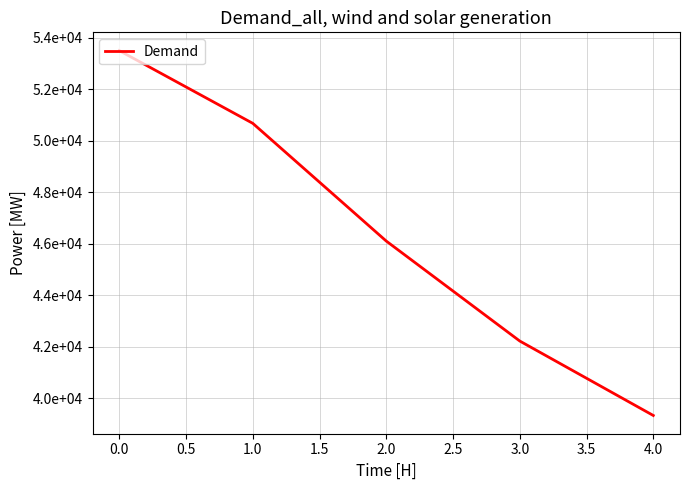

Reading left to right, transcribe all the data shown in this chart.

53496	50673	46103	42223	39334